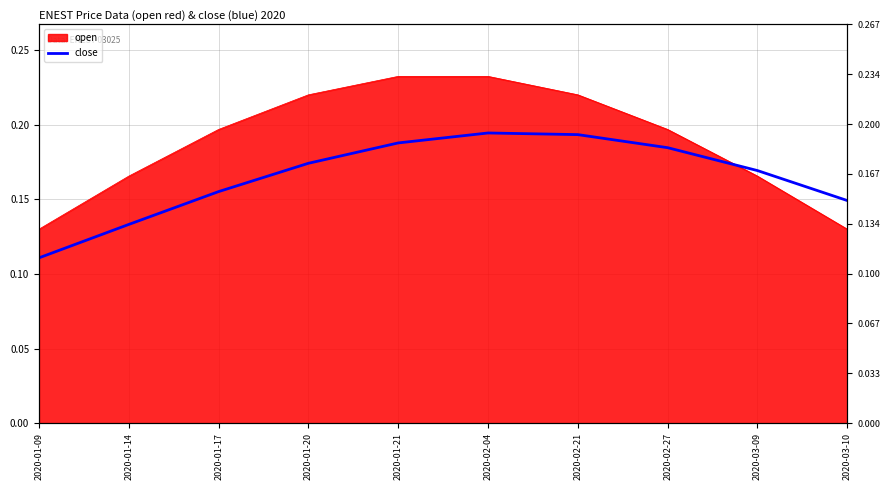

At which category does the data reach its first local peak?

2020-02-04